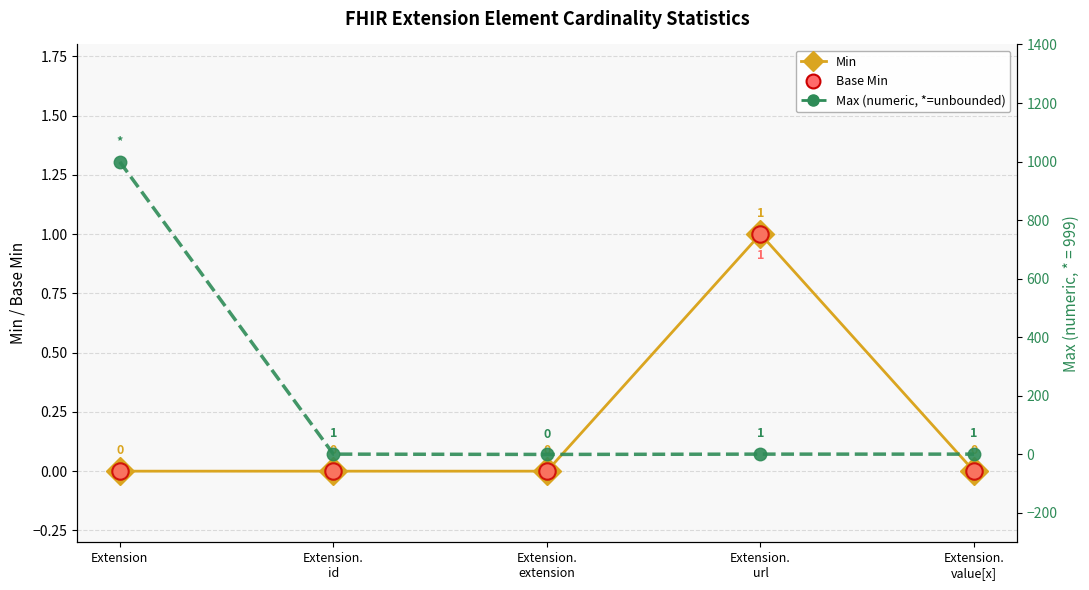

What are all the series names shown in the legend?

Min, Base Min, Max (numeric)